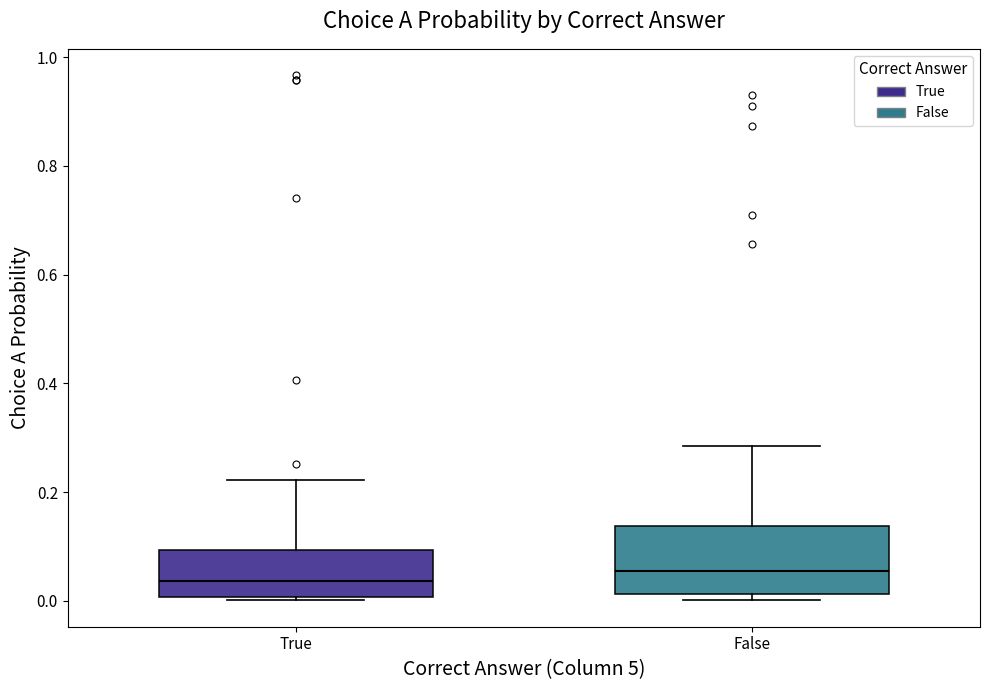

Reading left to right, read every box against the y-axis: the position of its median line, the range the box covers, and the ends of its whiskers. The values are not printed on the chart, so give them approximately, as read against the axis.

True: median 0.04, box 0.00 to 0.10, whiskers 0.00 (just below the box's lower edge) to 0.22
False: median 0.06, box 0.02 to 0.14, whiskers 0.00 to 0.28